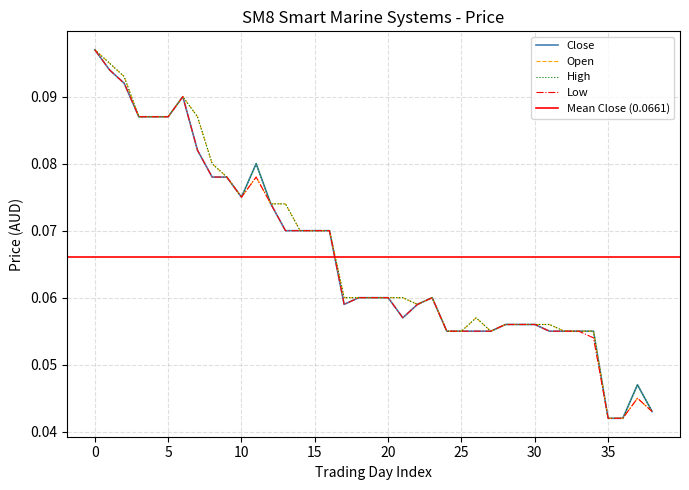

How many interior local valleys does the Close series have?

3